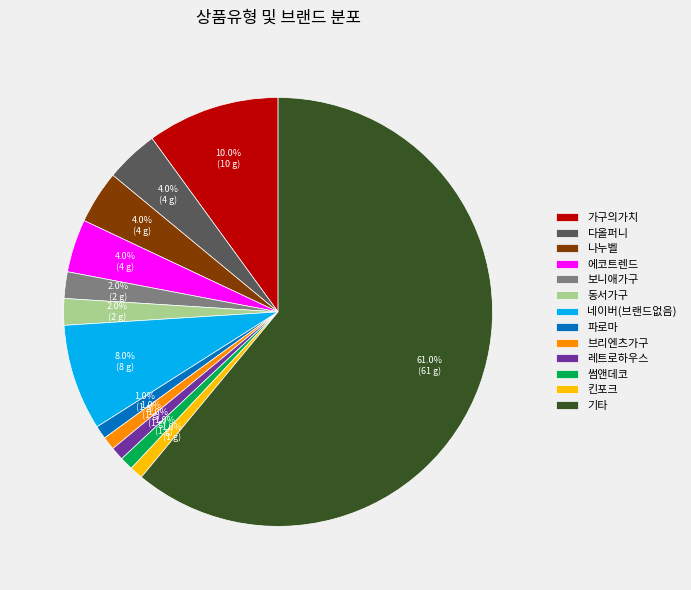

How many segments does this pie chart have?

13